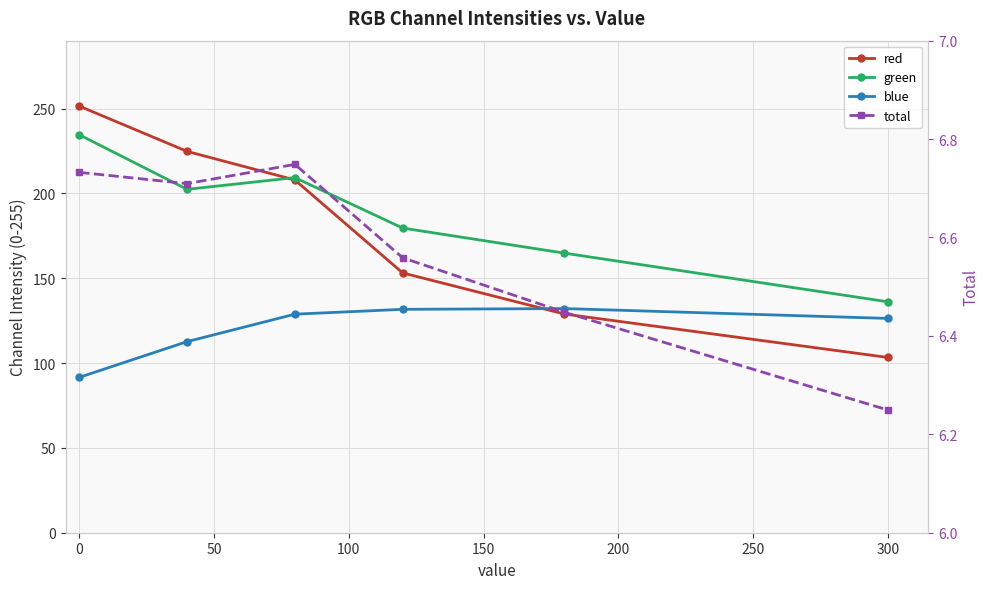

What is the lowest value of the green series?

136.1